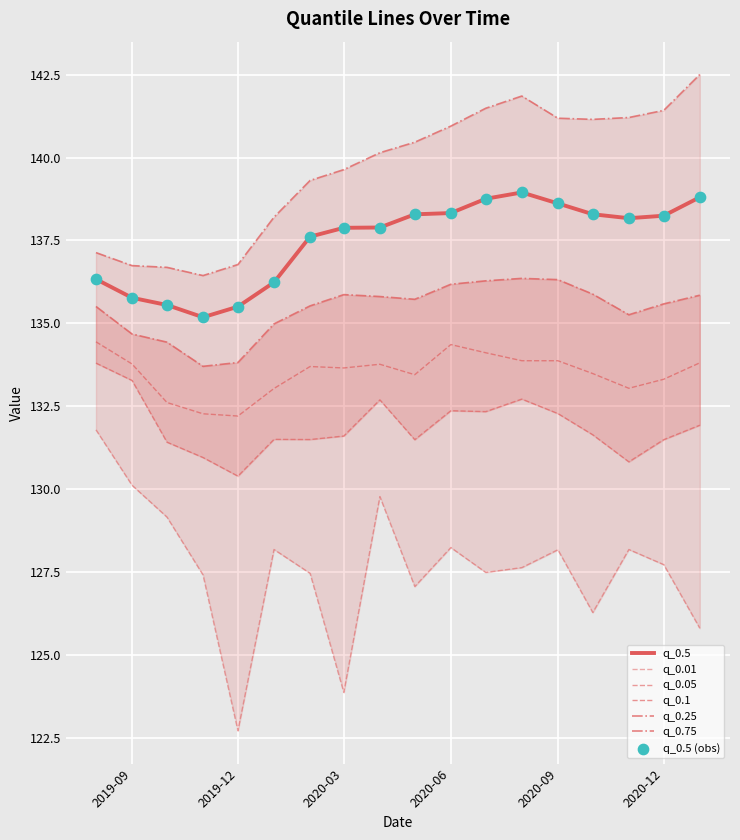

Which series has the largest total across all categories?

q_0.75